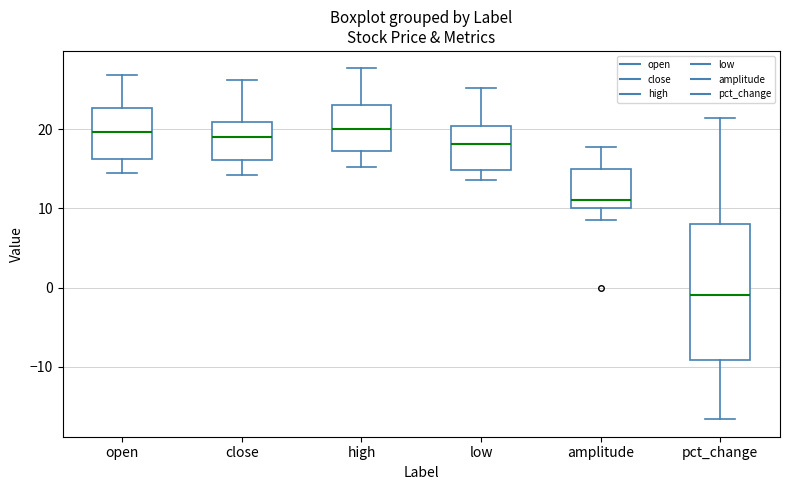

Where is the upper edge of the box for close on the y-axis? The values are not printed on the chart, so give them approximately, as read against the axis.

21